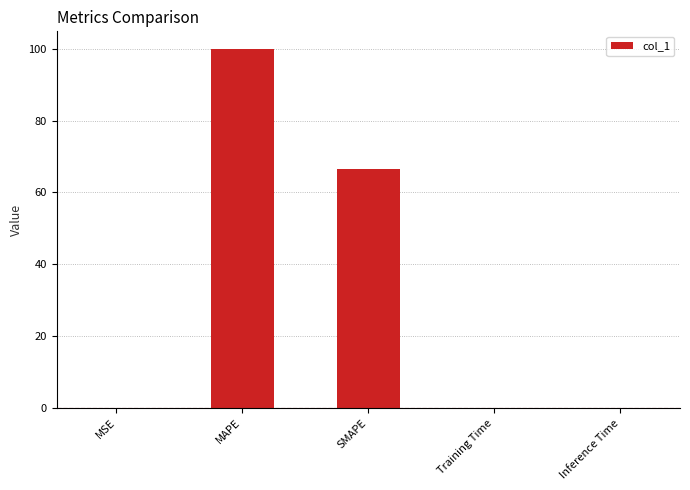

The chart shows a value of 0.0 at MSE. True or false?

True